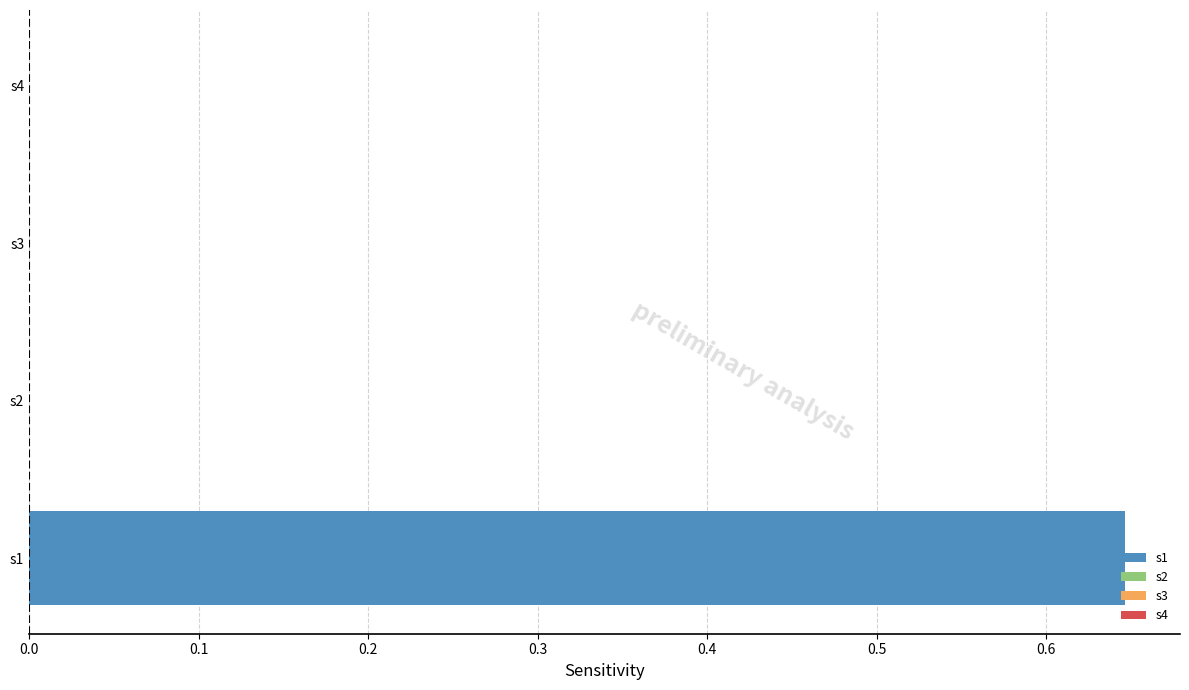

The chart shows a value of 0.3 at s1. True or false?

False